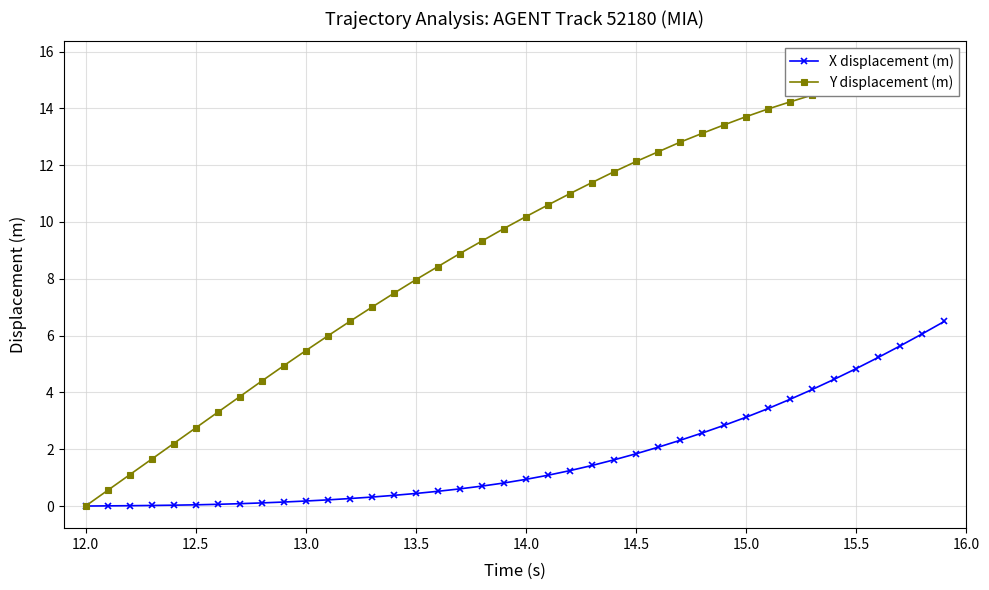

Is this an area chart (filled region under the line)?

No